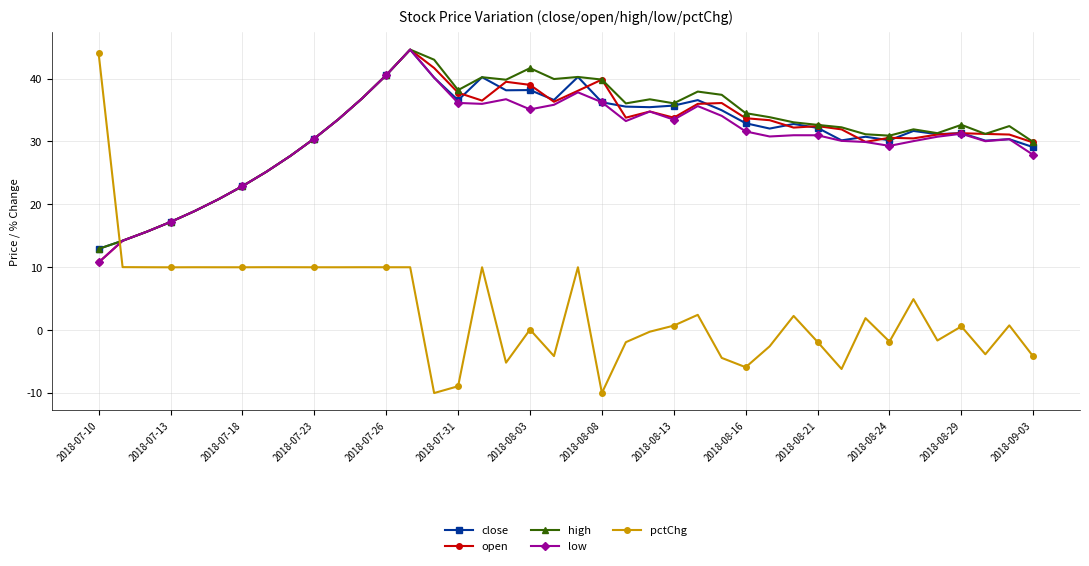

What is the maximum value shown in the chart?

44.6